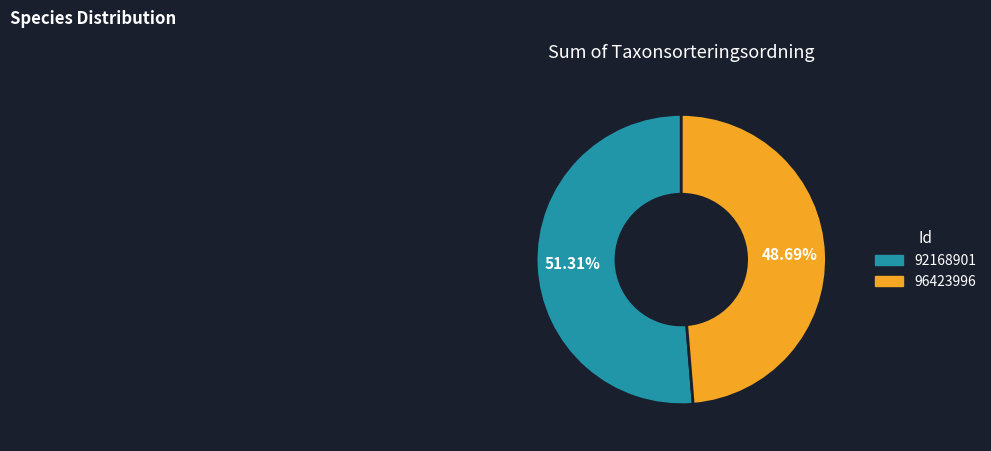

Does 96423996 account for over 50% of the chart?

No